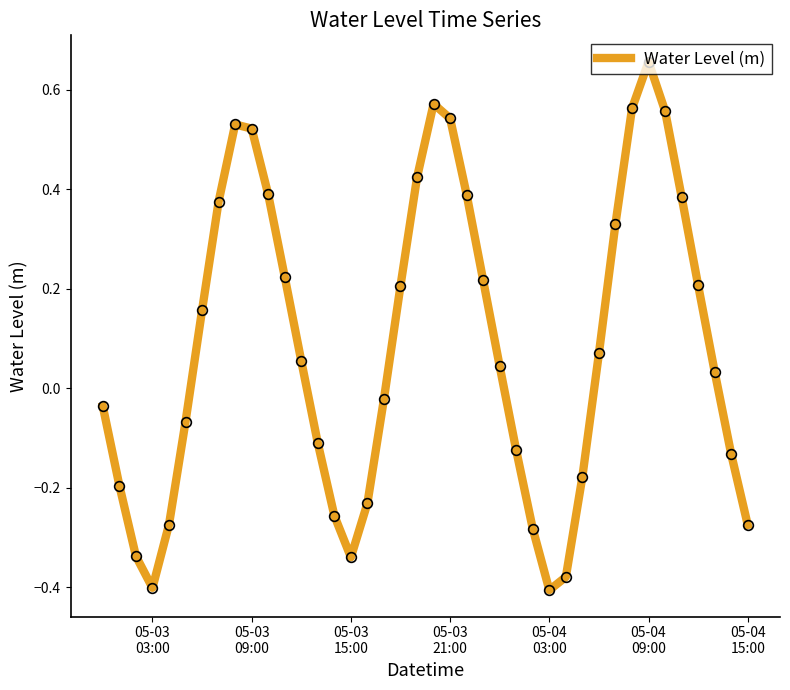

What is the difference between the maximum and minimum values?

1.1